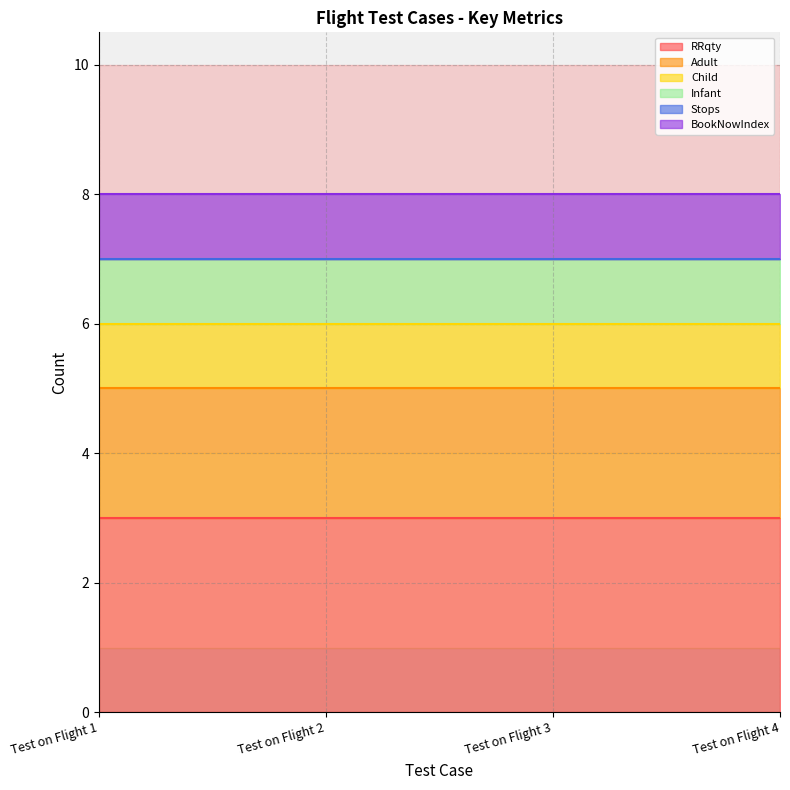

What is the spread (max minus min) of values at Test on Flight 1?

3